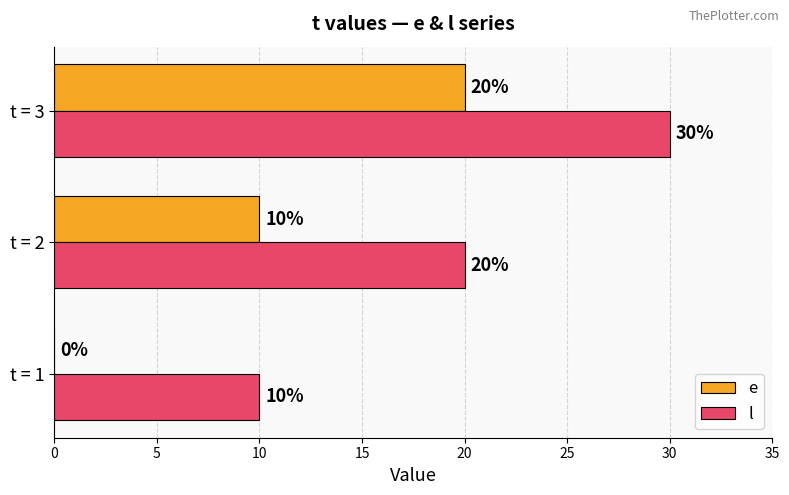

The value of e at t = 2 is 16. True or false?

False